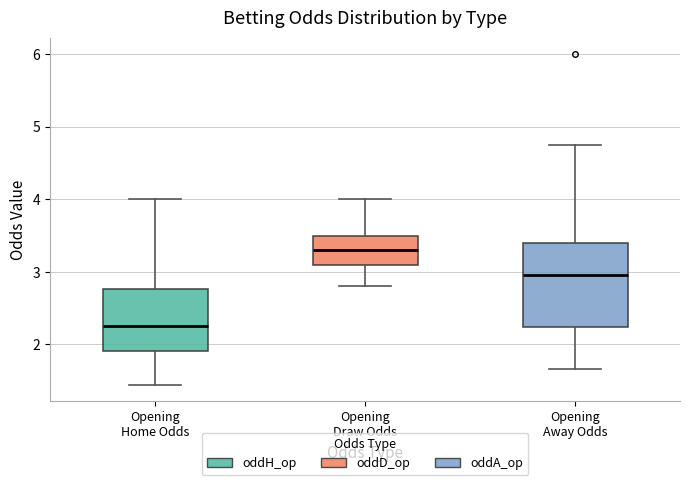

Reading left to right, transcribe this box plot: for each box, give where its median line is, the range the box spans, and where its two whiskers end, as read against the y-axis. The values are not printed on the chart, so give them approximately, as read against the axis.

Opening Home Odds: median 2.3, box 1.9 to 2.8, whiskers 1.4 to 4.0
Opening Draw Odds: median 3.3, box 3.1 to 3.5, whiskers 2.8 to 4.0
Opening Away Odds: median 3.0, box 2.2 to 3.4, whiskers 1.7 to 4.8